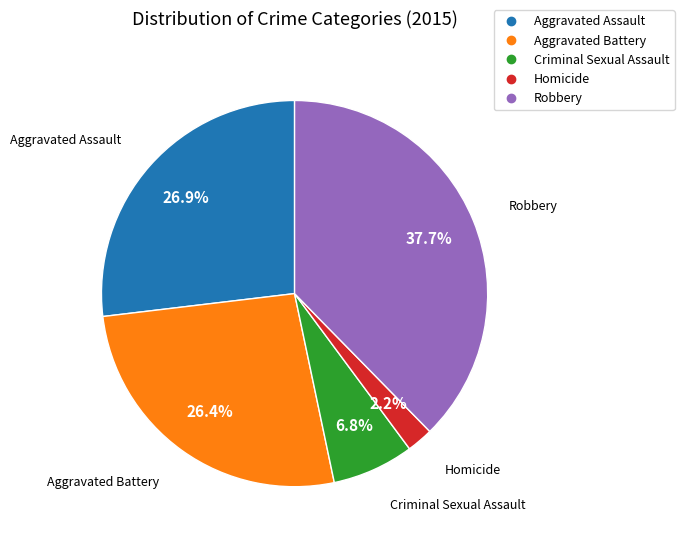

To the nearest percent, what is the combined percentage of Aggravated Assault and Robbery?

65%